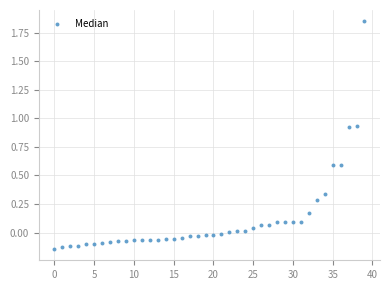

How many data points are displayed?

40